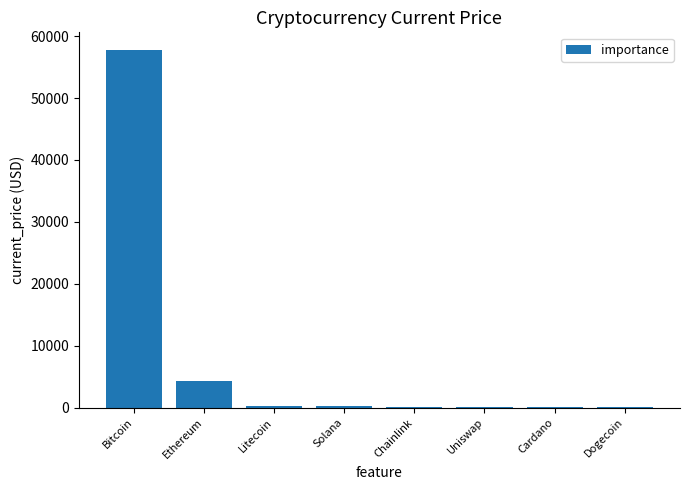

What is the maximum value shown in the chart?

57739.0